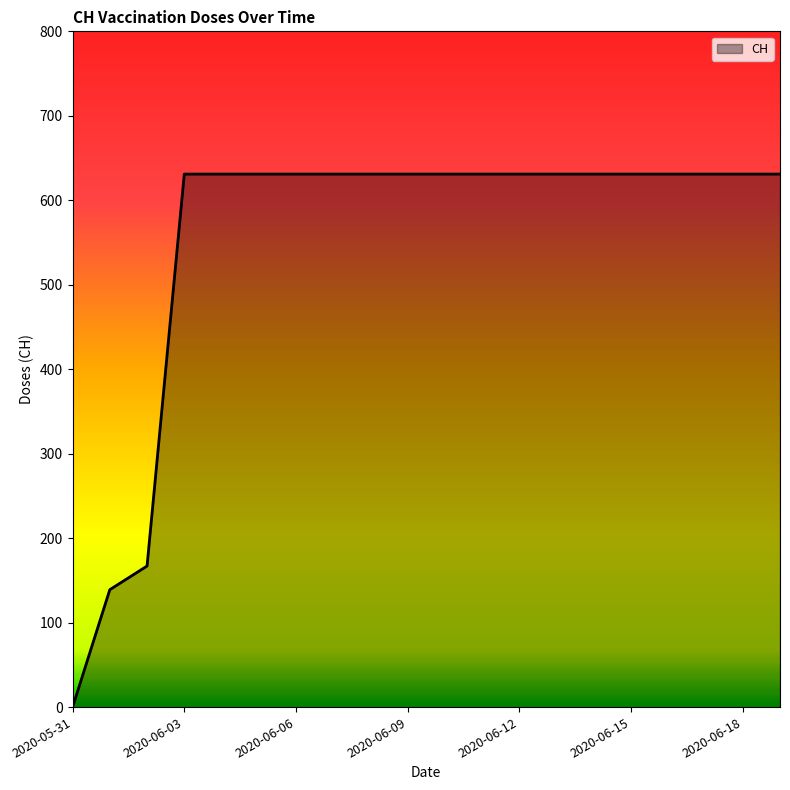

What is the greatest value displayed?

631